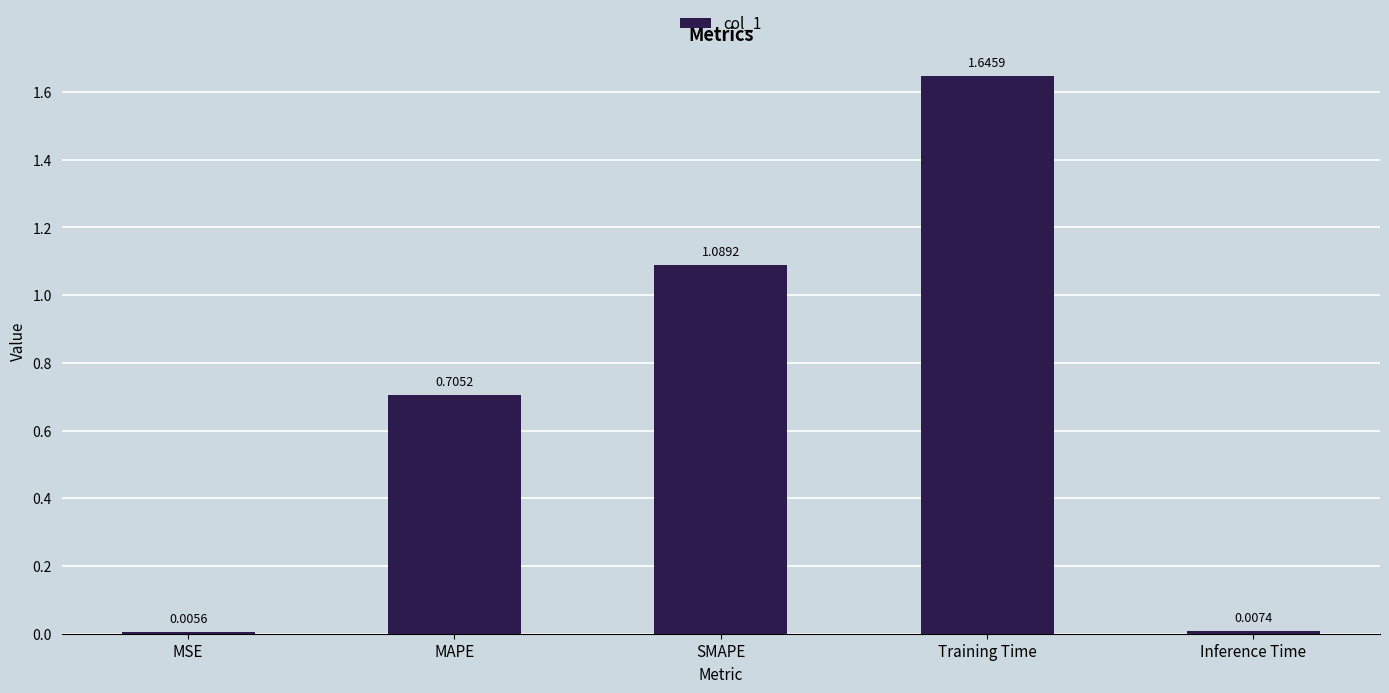

What is the sum of the values at Inference Time and Training Time?

1.7